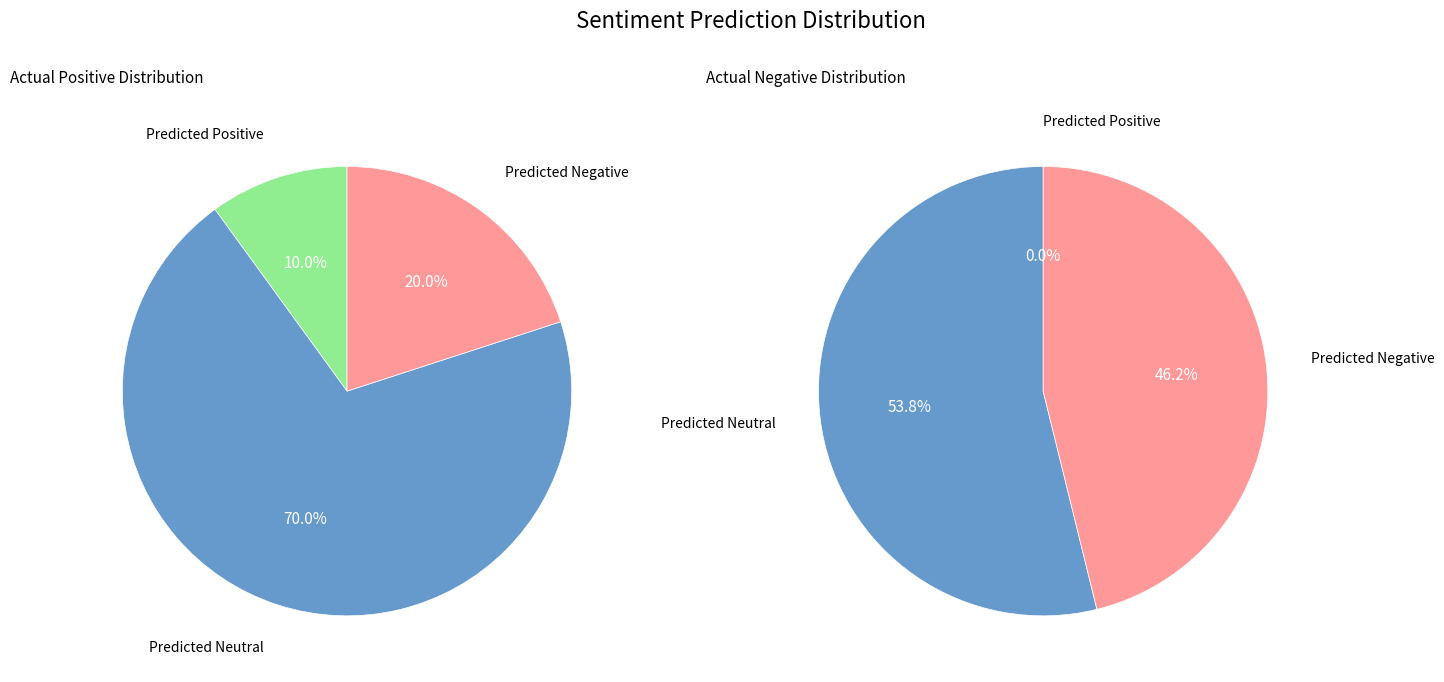

Combined, do Predicted Neutral and Predicted Negative account for over 50%?

Yes